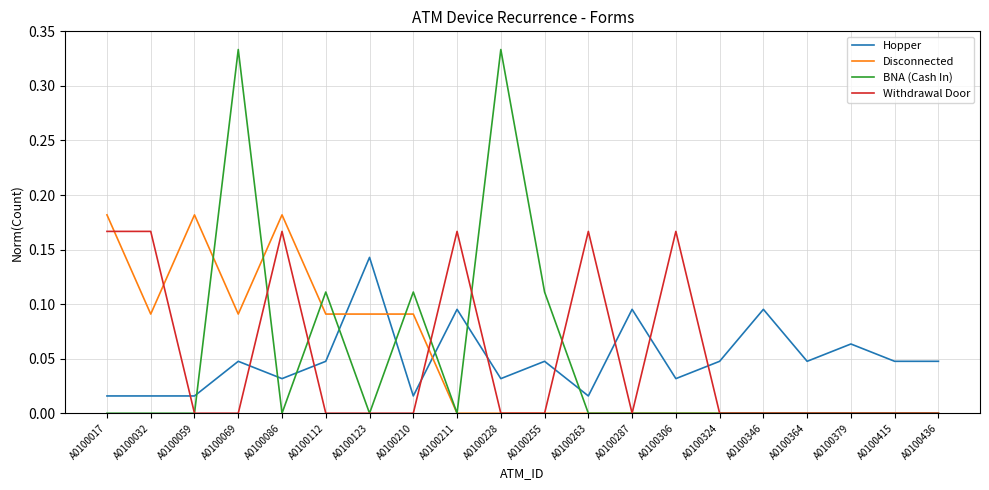

True or false: Withdrawal Door has a value of -0.1 at A0100436.

False